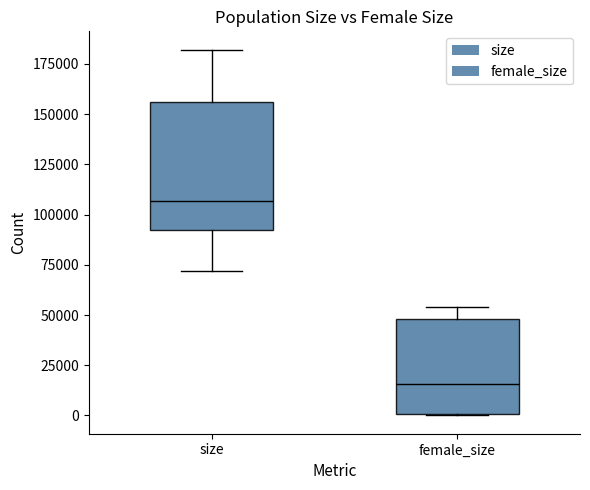

Which box has the lowest median line?

female_size